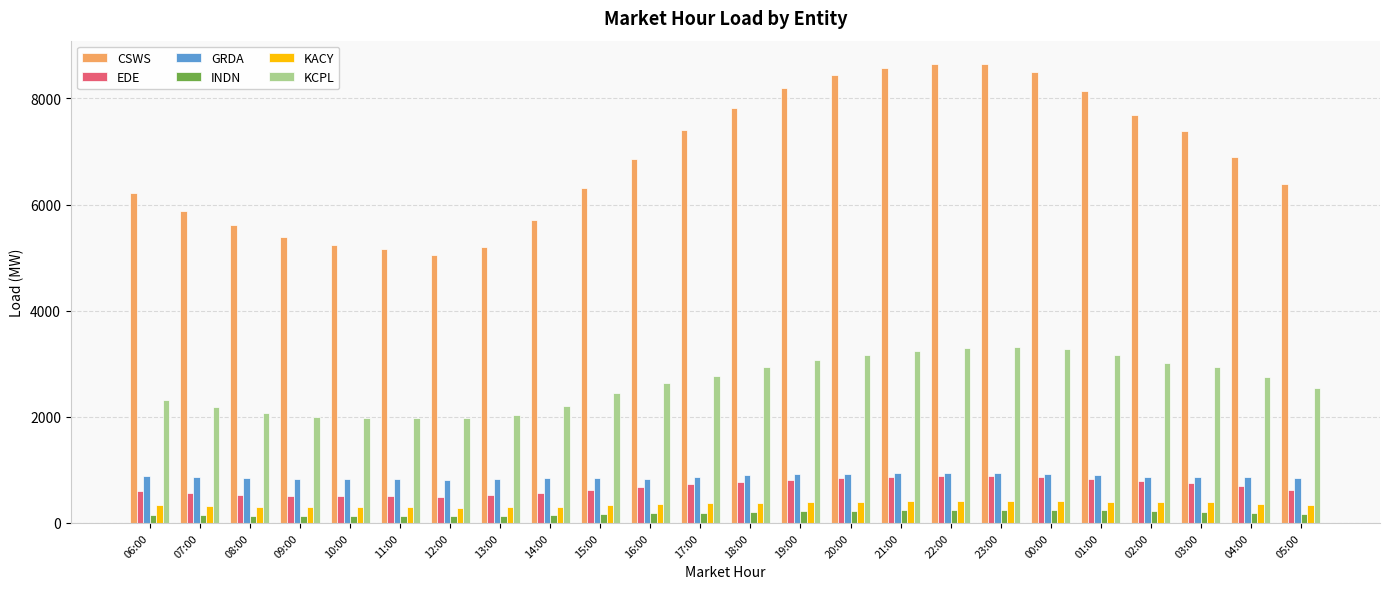

What is the difference between the second highest and minimum values in the INDN series?

118.6